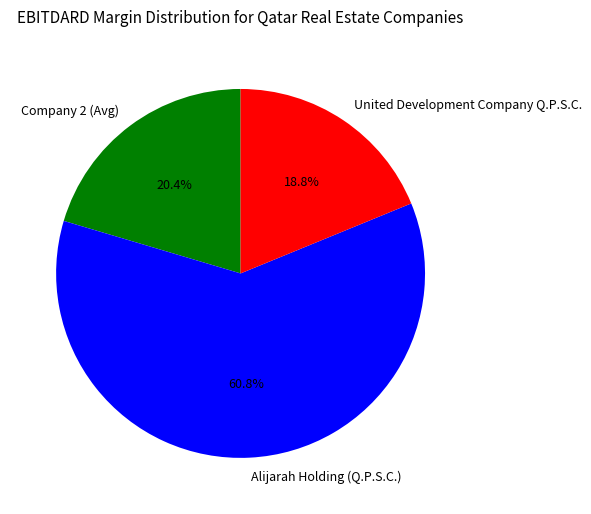

What is the majority slice?

Alijarah Holding (Q.P.S.C.)